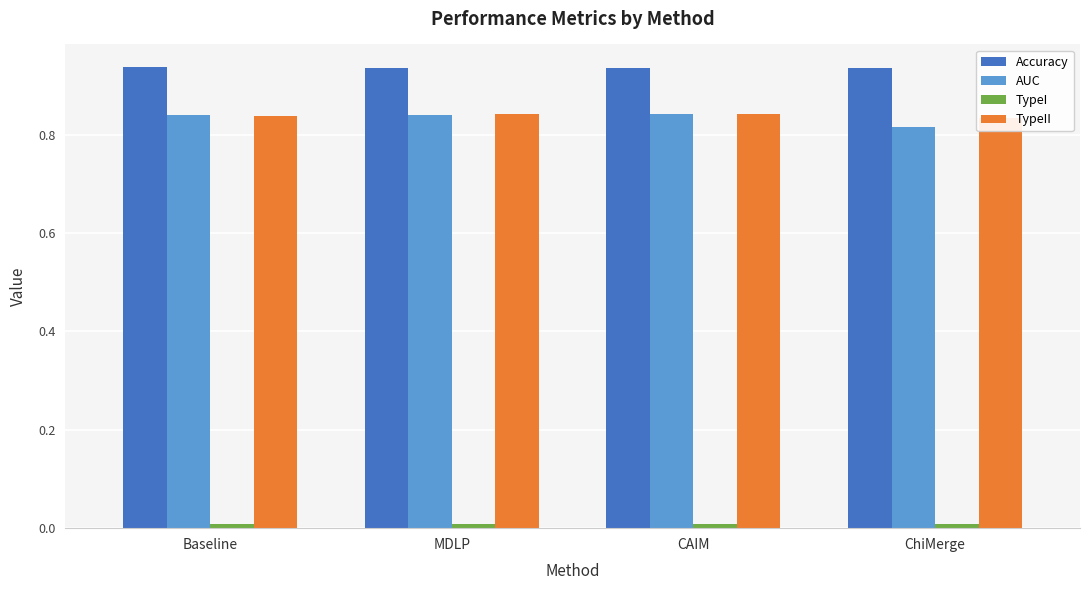

What is the average value of the TypeII series?

0.8